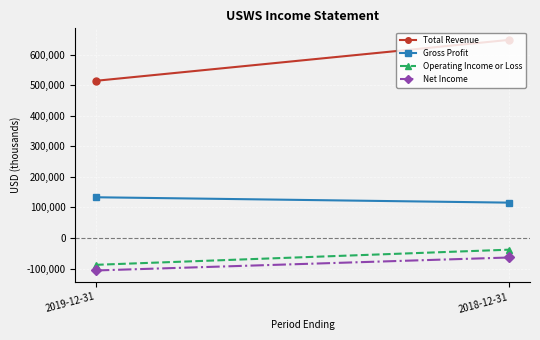

Rank the series at 2018-12-31 from lowest to highest value.

Net Income, Operating Income or Loss, Gross Profit, Total Revenue